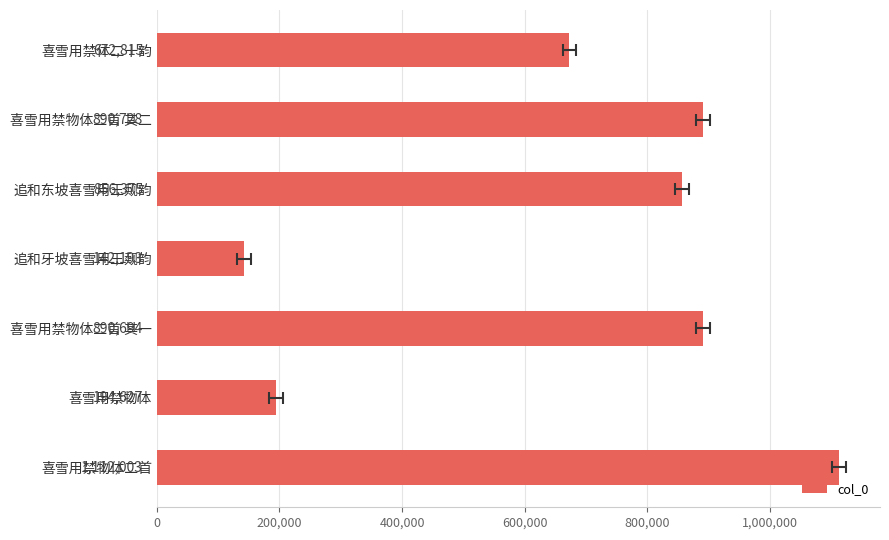

What is the smallest value displayed?

142193